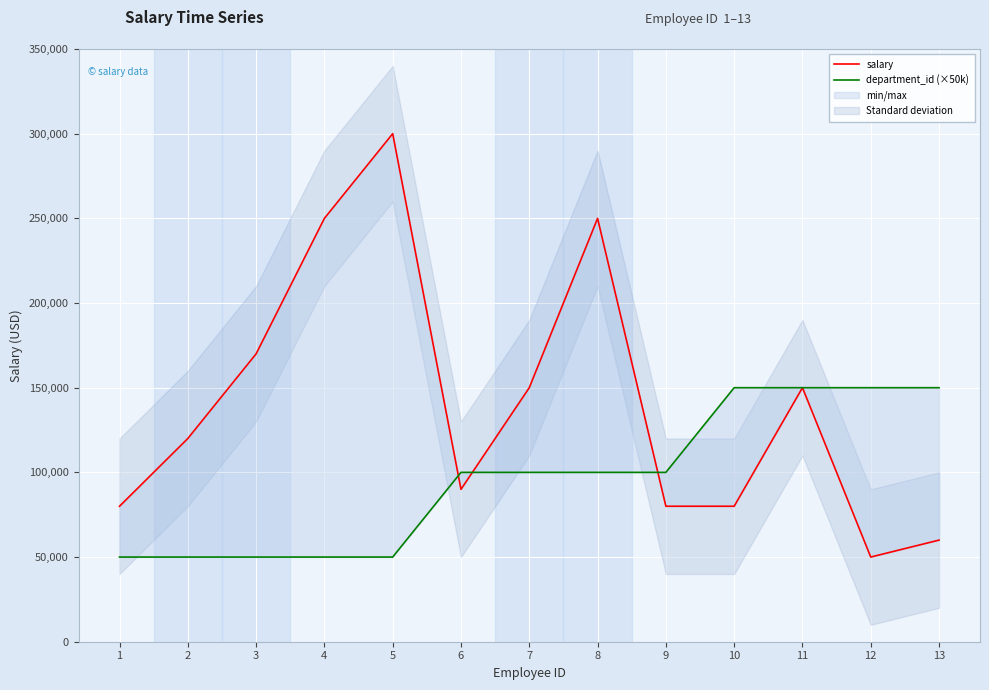

True or false: department_id (×50k) has more than 1 interior local peaks.

False